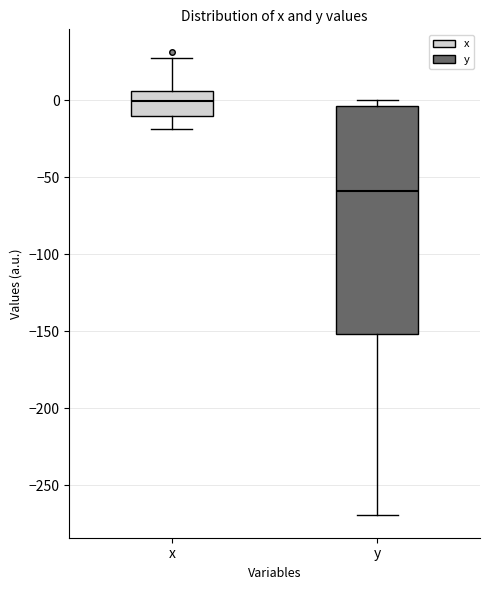

Reading left to right, transcribe this box plot: for each box, give where its median line is, the range the box spans, and where its two whiskers end, as read against the y-axis. The values are not printed on the chart, so give them approximately, as read against the axis.

x: median 0, box -10 to 5, whiskers -20 to 30
y: median -60, box -150 to -5, whiskers -270 to 0